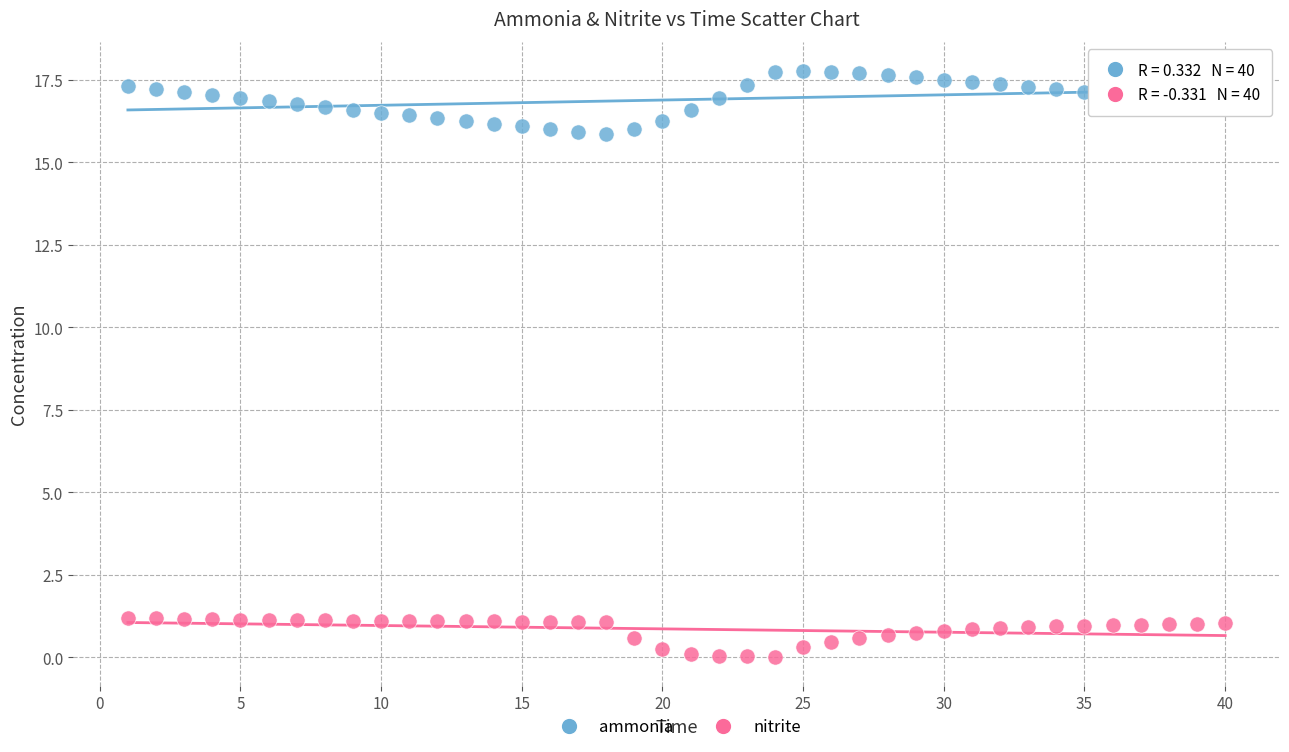

Which series contains the highest Y value?

ammonia